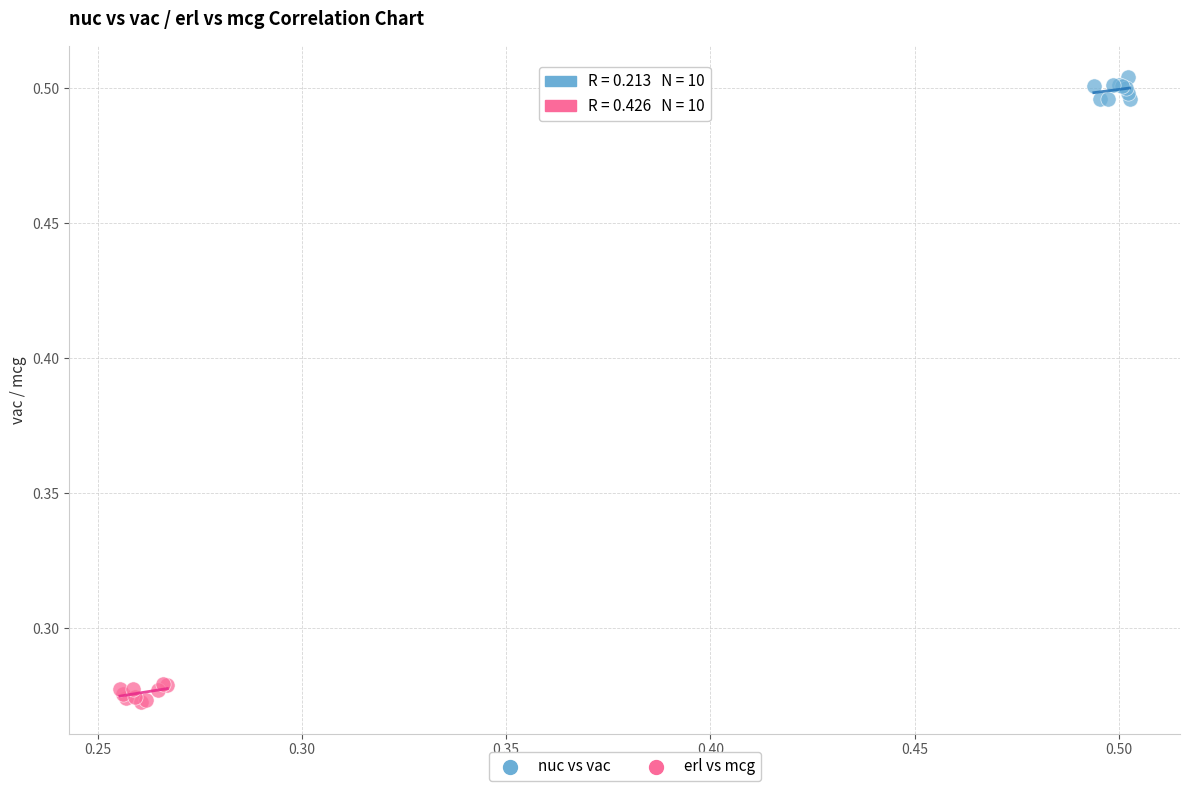

Which series contains the lowest Y value?

erl vs mcg